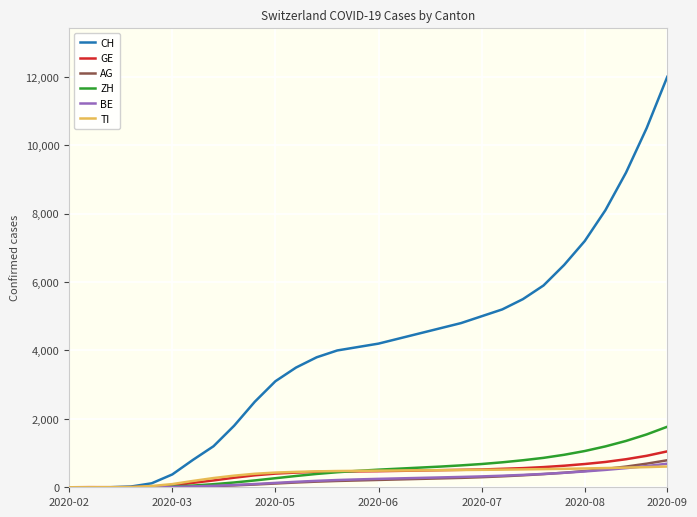

What is the total value across all series at 11?

5010